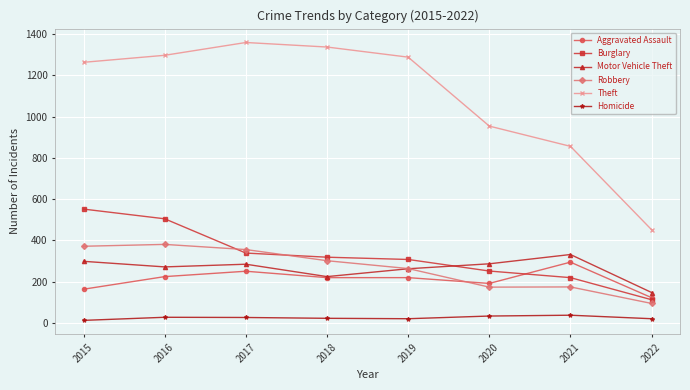

How many distinct data groups are displayed?

6